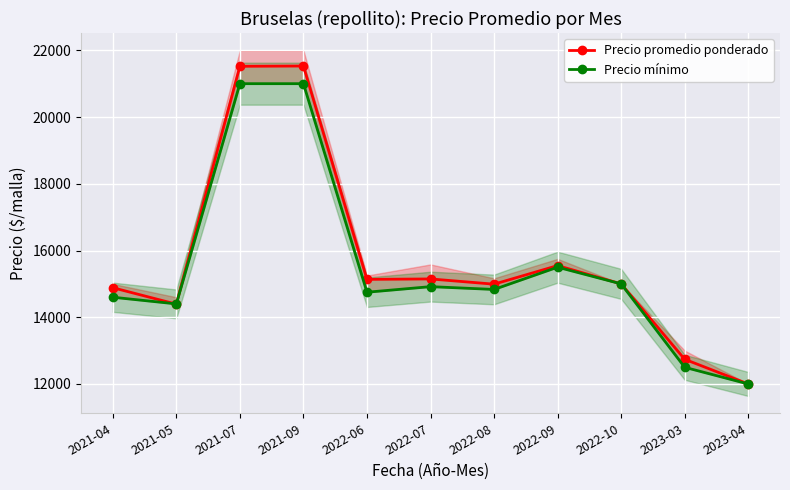

At which category does the chart reach its minimum across all series?

2023-04